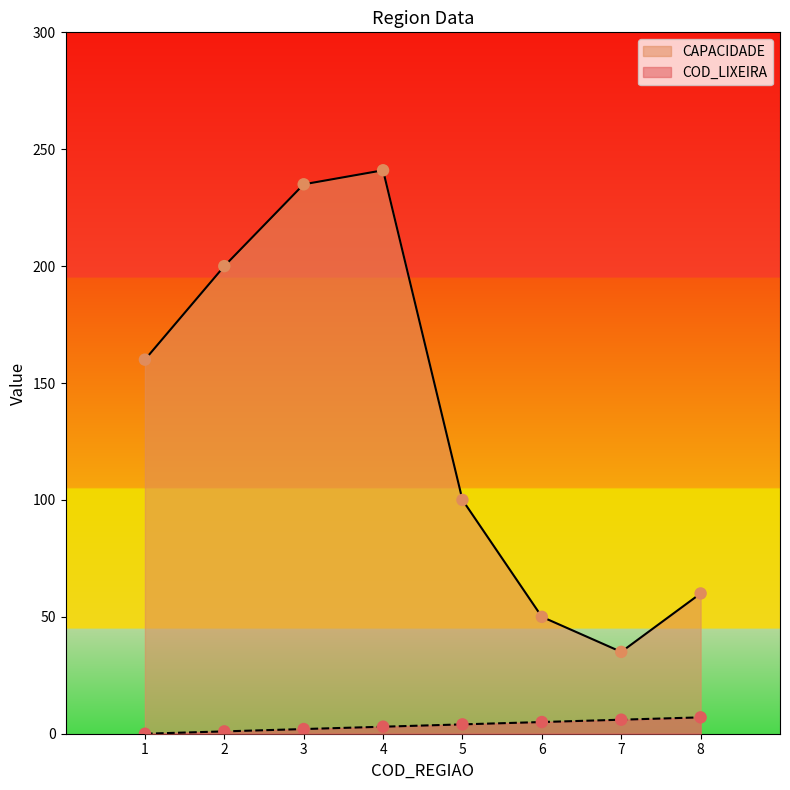

At how many categories does at least one series exceed 32?

8